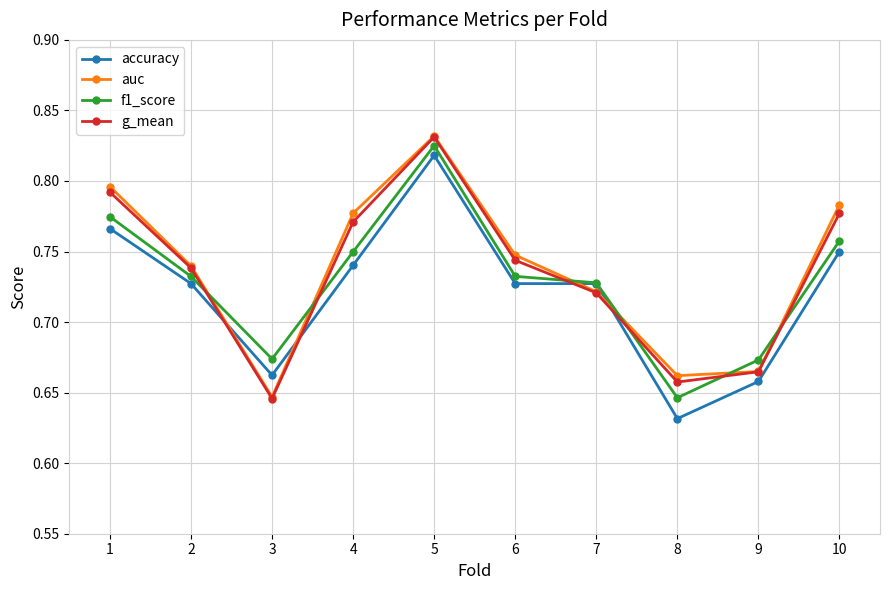

Is it true that f1_score equals 0.3 at 6?

False